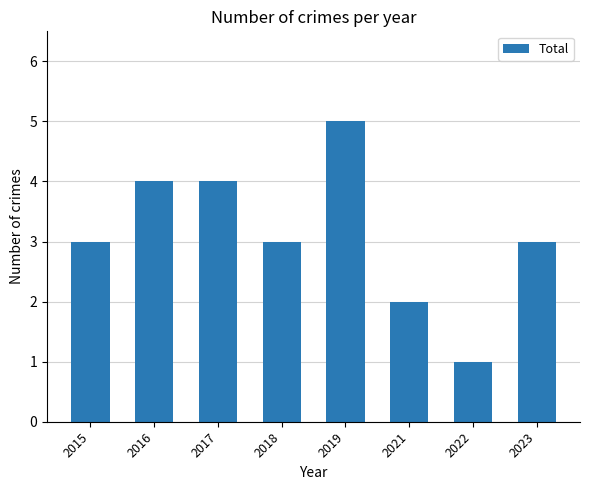

True or false: the data shows 2 at 2015.

False